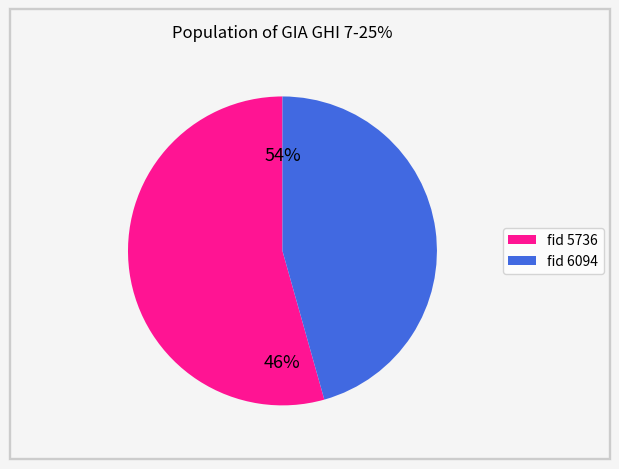

Which category accounts for the majority?

5736